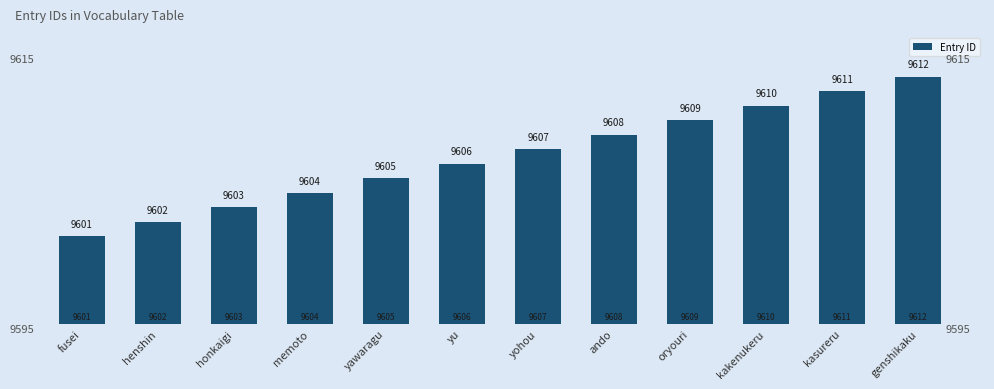

Reading left to right, extract all data points from this chart.

9601	9602	9603	9604	9605	9606	9607	9608	9609	9610	9611	9612